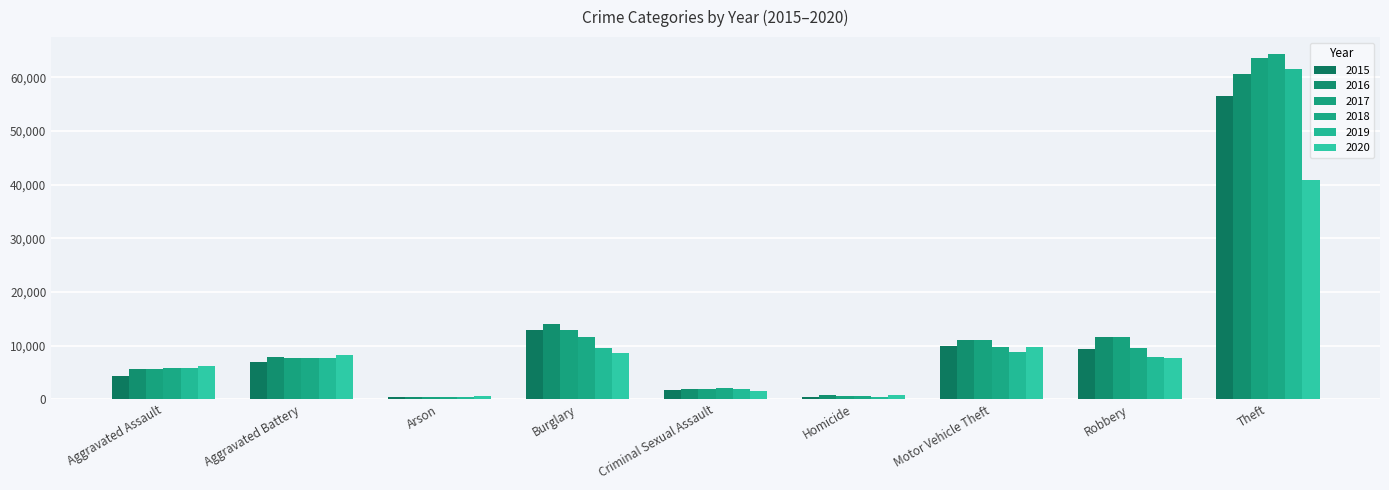

What is the average value of the 2017 series?

12850